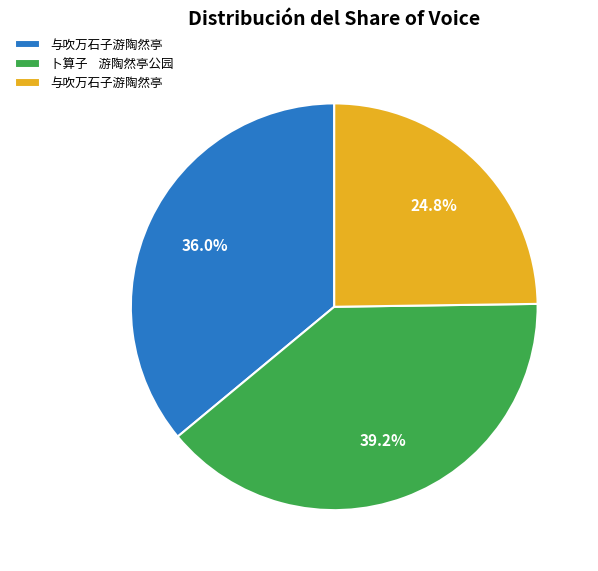

Is there a majority slice in this chart?

No